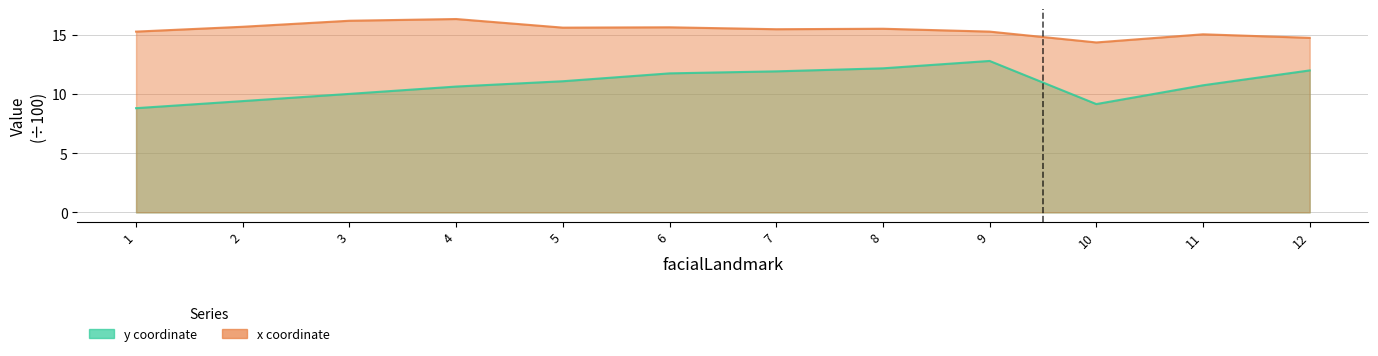

Rank the categories by y value from lowest to highest.

1, 10, 2, 3, 4, 11, 5, 6, 7, 12, 8, 9